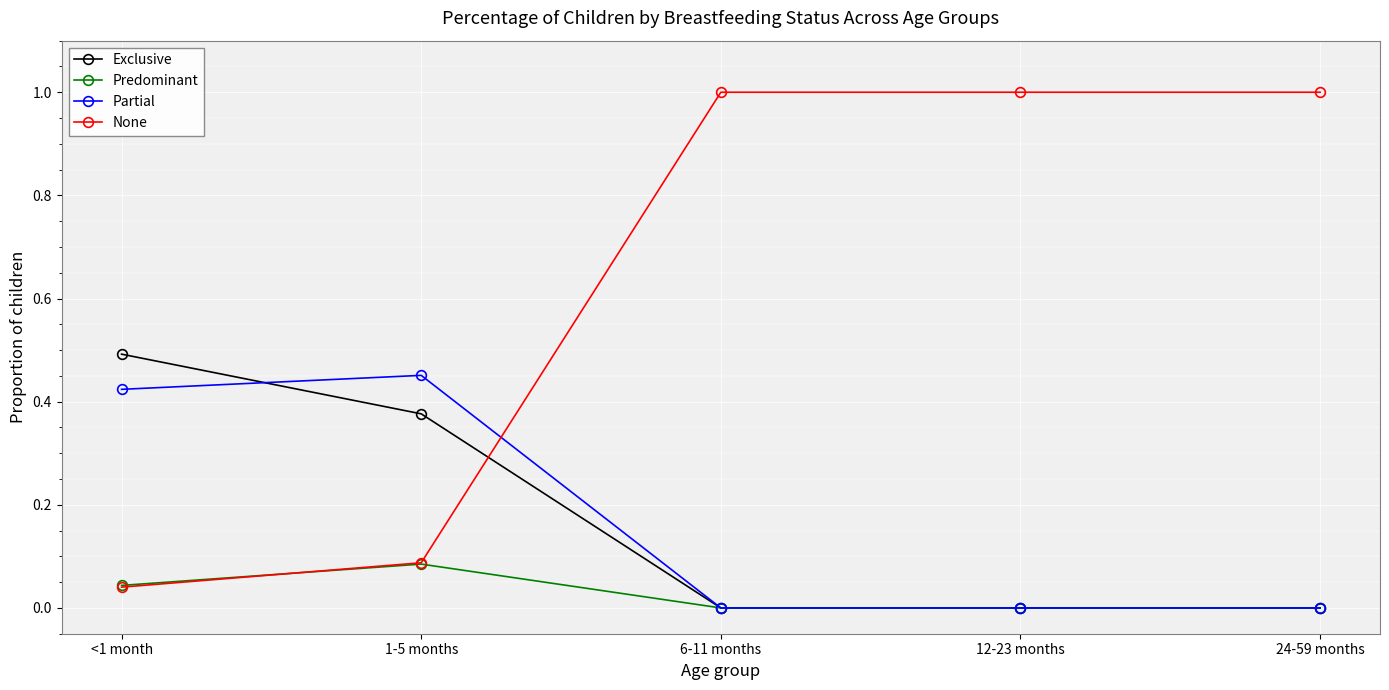

How many values in the None series are below 1?

2